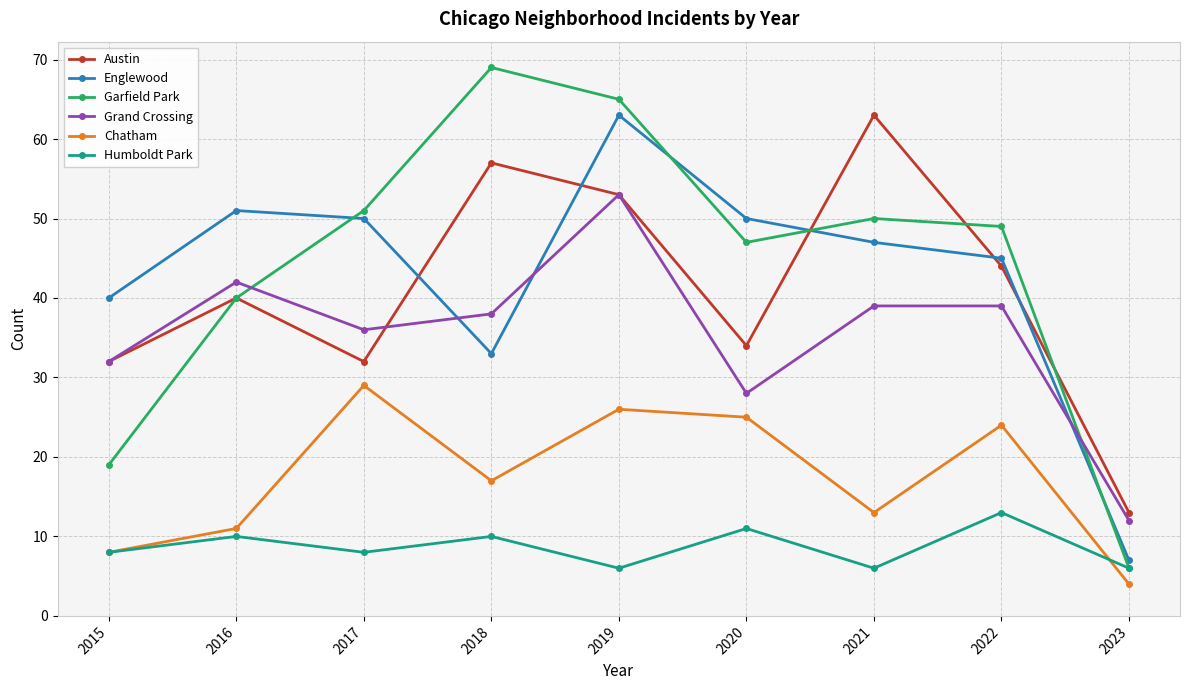

Which series has the largest total across all categories?

Garfield Park